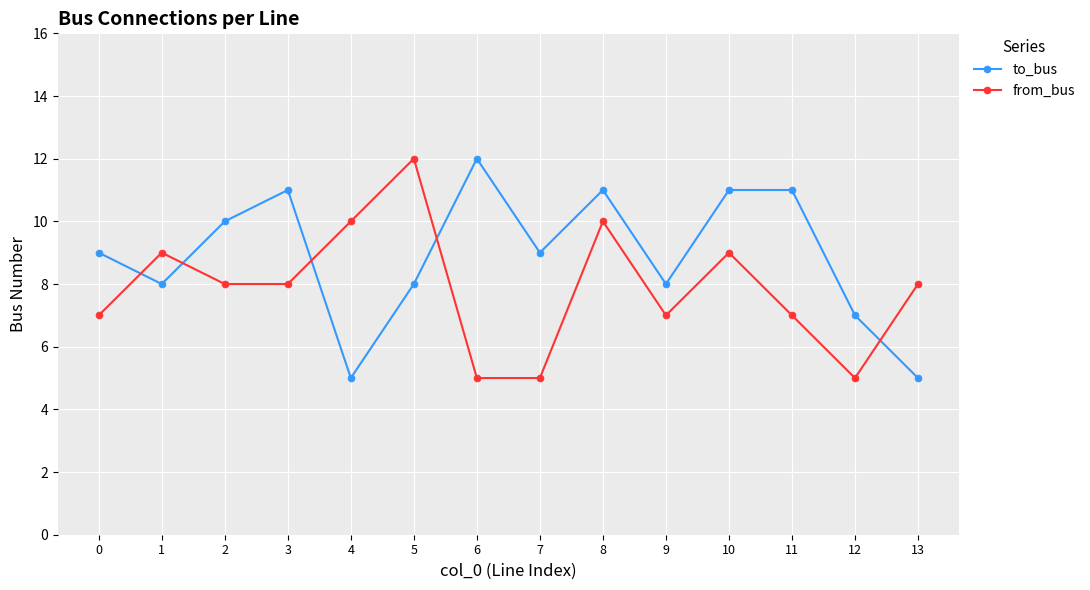

What are all the series names shown in the legend?

to_bus, from_bus